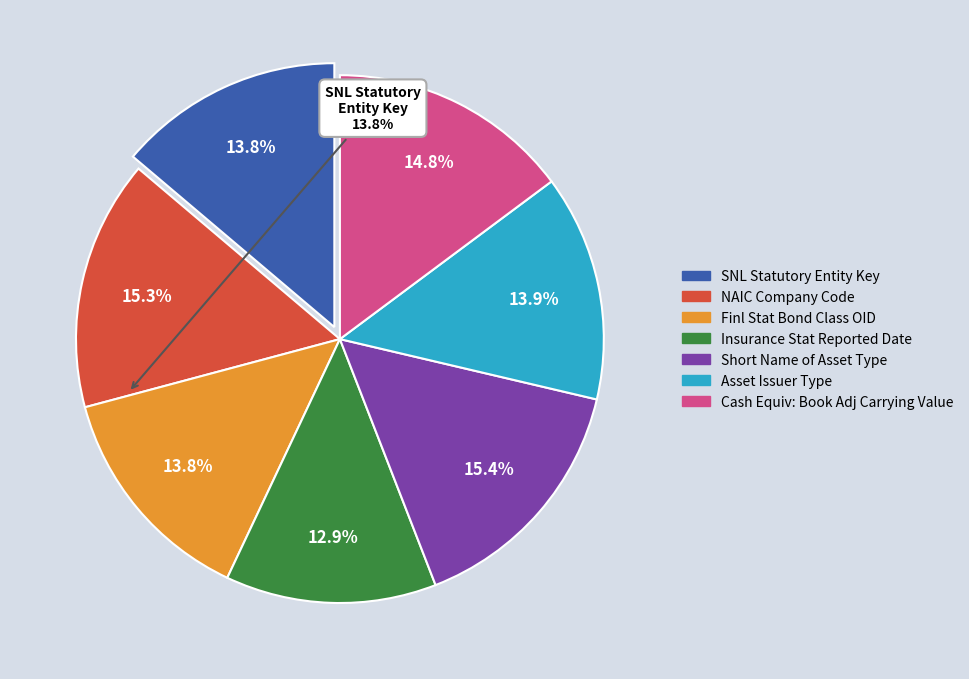

Is there any slice that represents more than half of the pie?

No